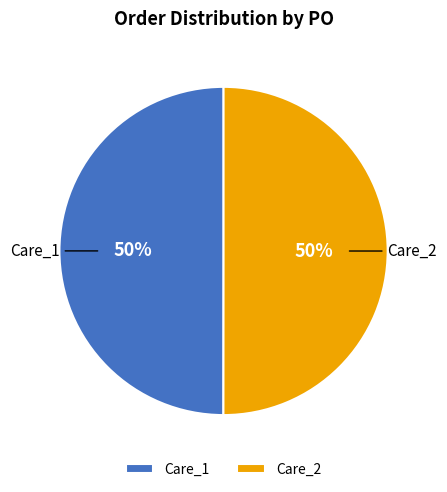

Approximately how many times larger is the value at Care_2 compared to Care_1?

1.0